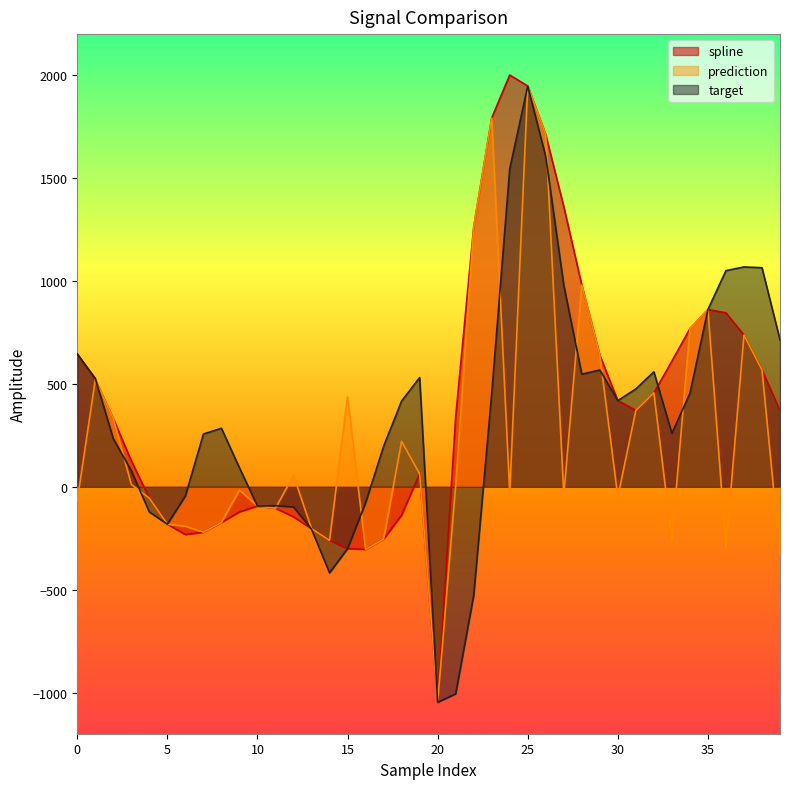

How many values in spline are below zero?

16